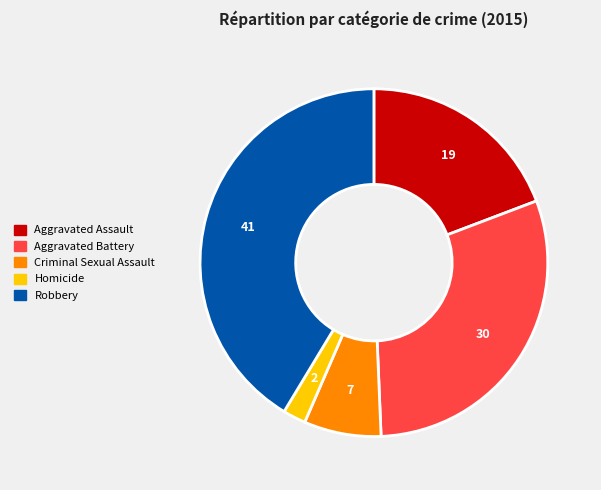

Is the sum of Homicide and Robbery greater than half?

No